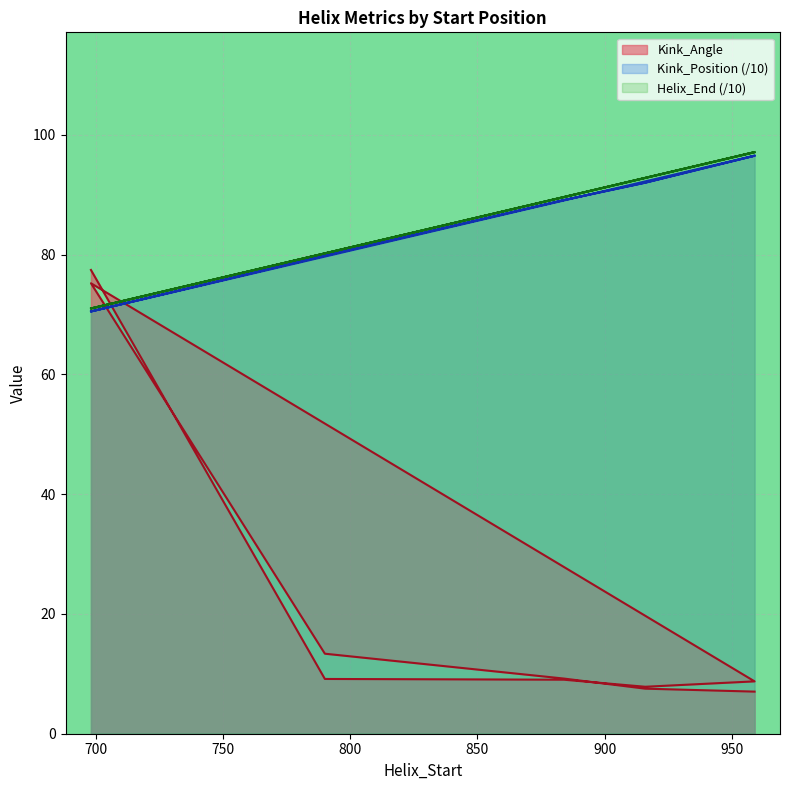

How many categories are shown in the chart?

10